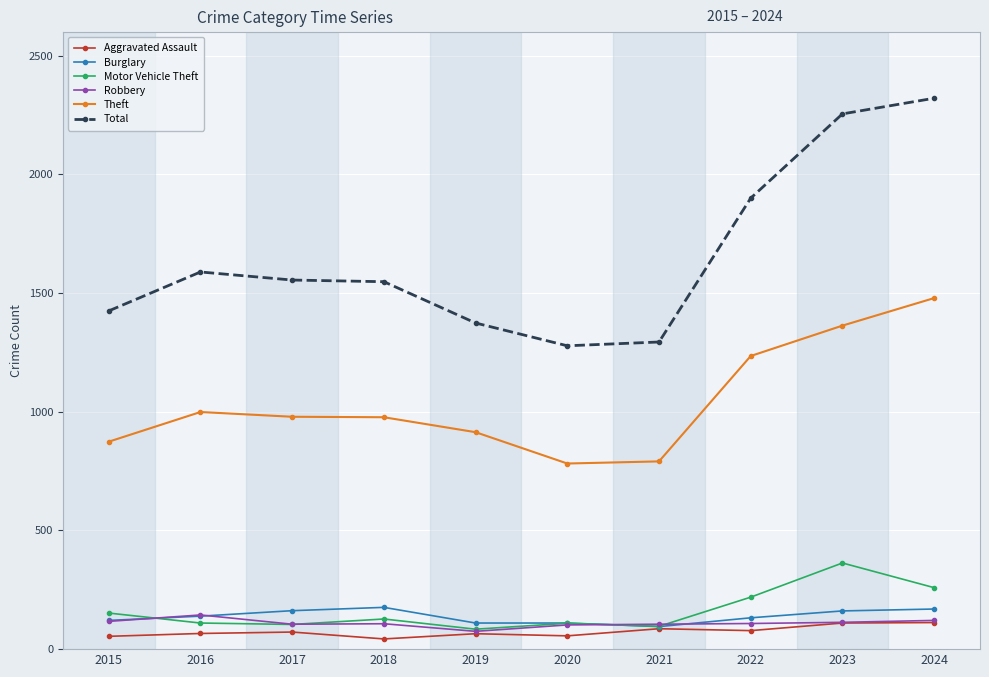

True or false: Motor Vehicle Theft has a value of 127 at 2018.

True